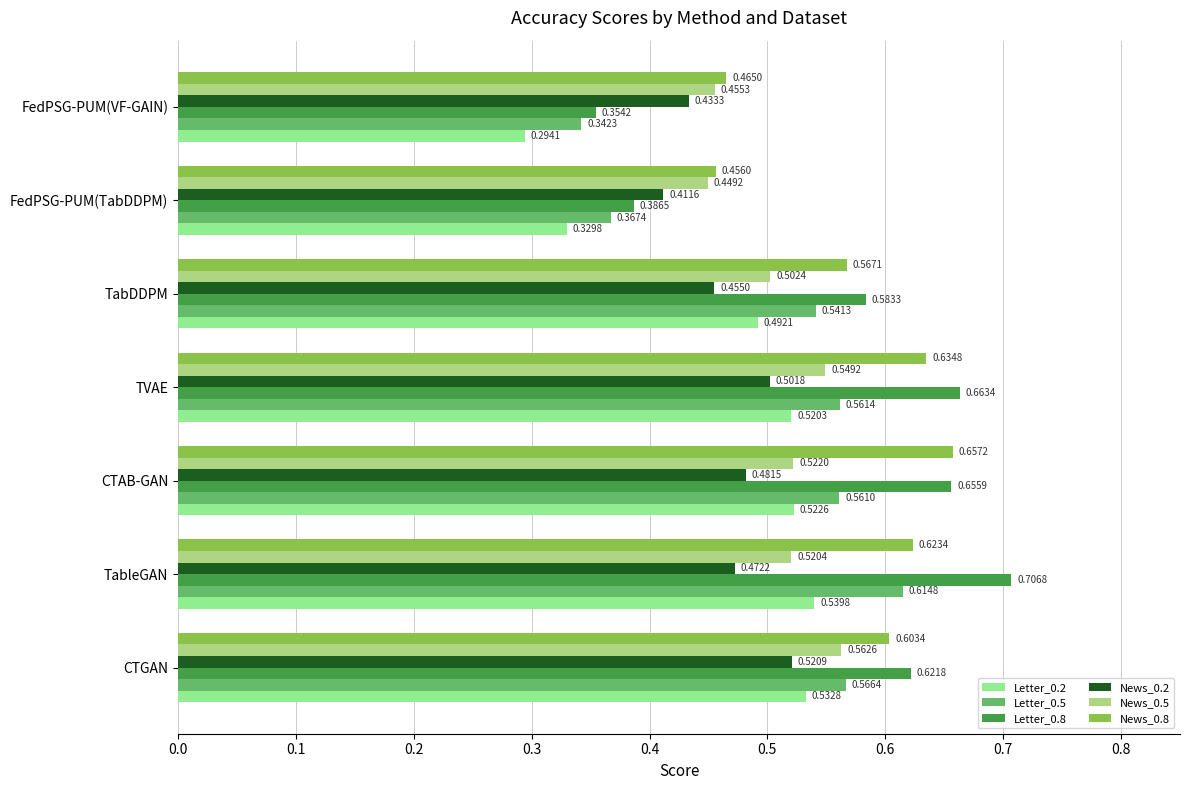

Which series has the largest total across all categories?

News_0.8